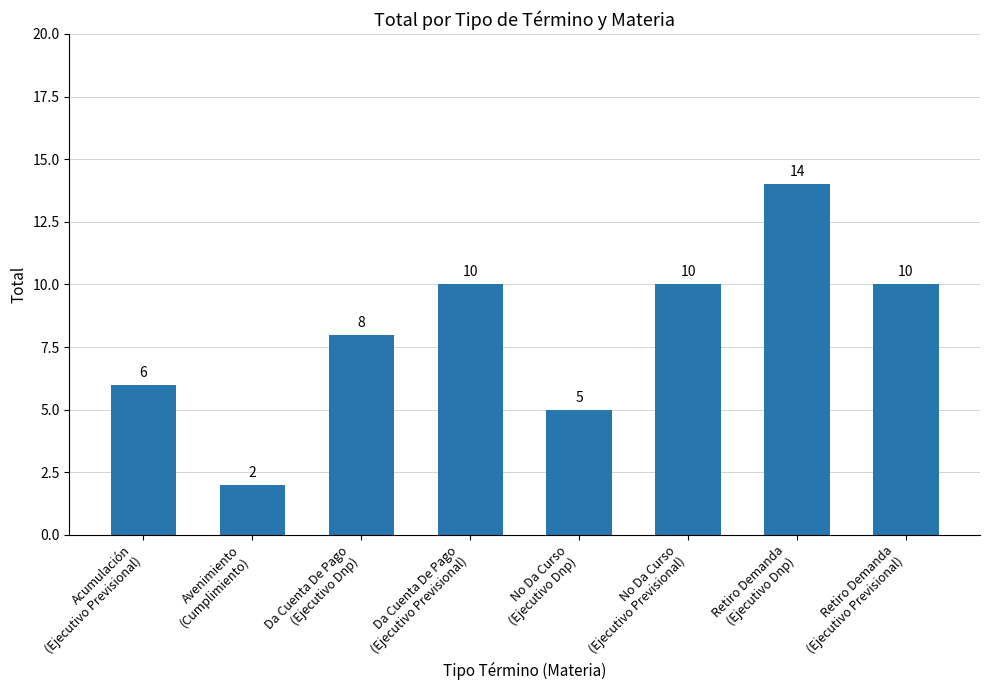

Is it true that the value at Retiro Demanda
(Ejecutivo Previsional) is 10?

True